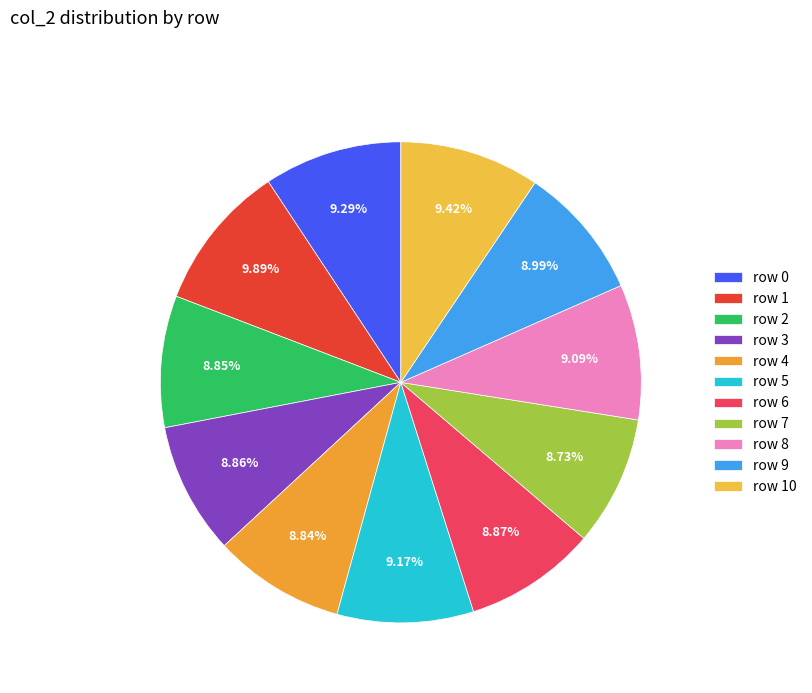

To the nearest percent, what is the difference between the largest and smallest slice percentages?

1%